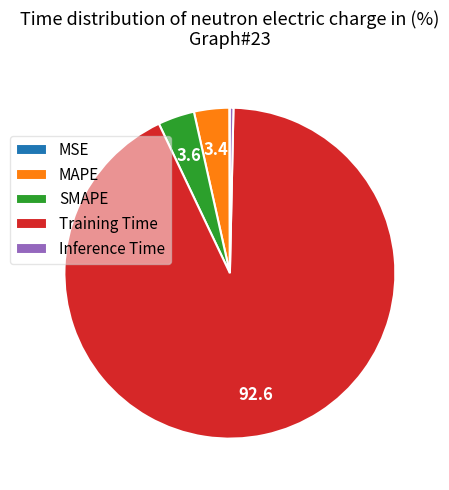

Which slice is the largest?

Training Time